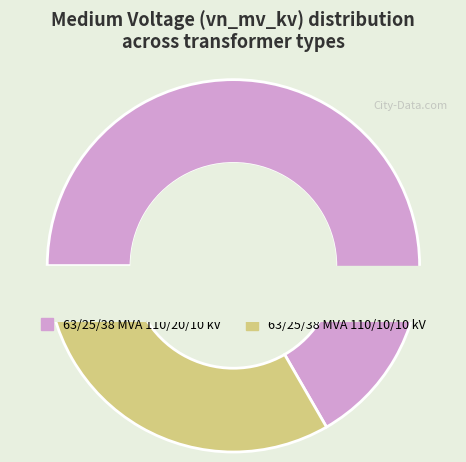

What is the total percentage of 63/25/38 MVA 110/20/10 kV and 63/25/38 MVA 110/10/10 kV?

100.0%